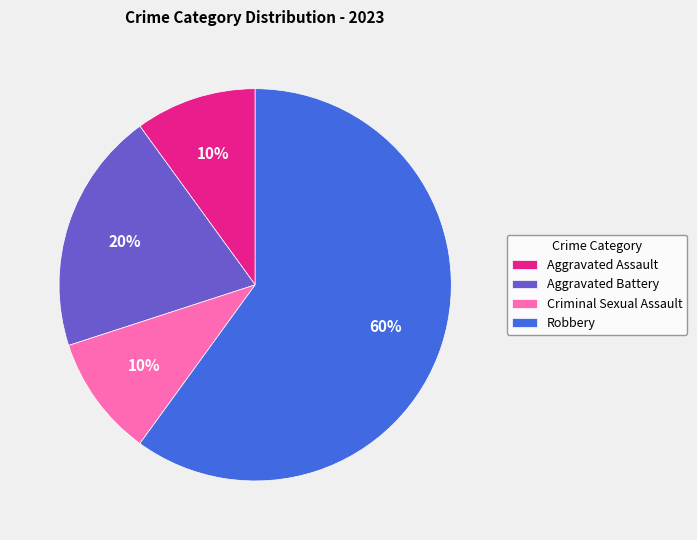

Do Aggravated Assault and Criminal Sexual Assault together represent more than half of the pie?

No